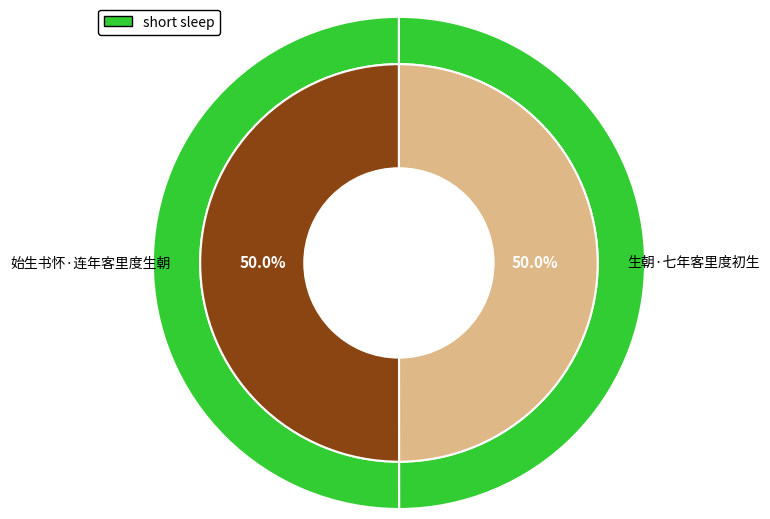

How many segments does this pie chart have?

2